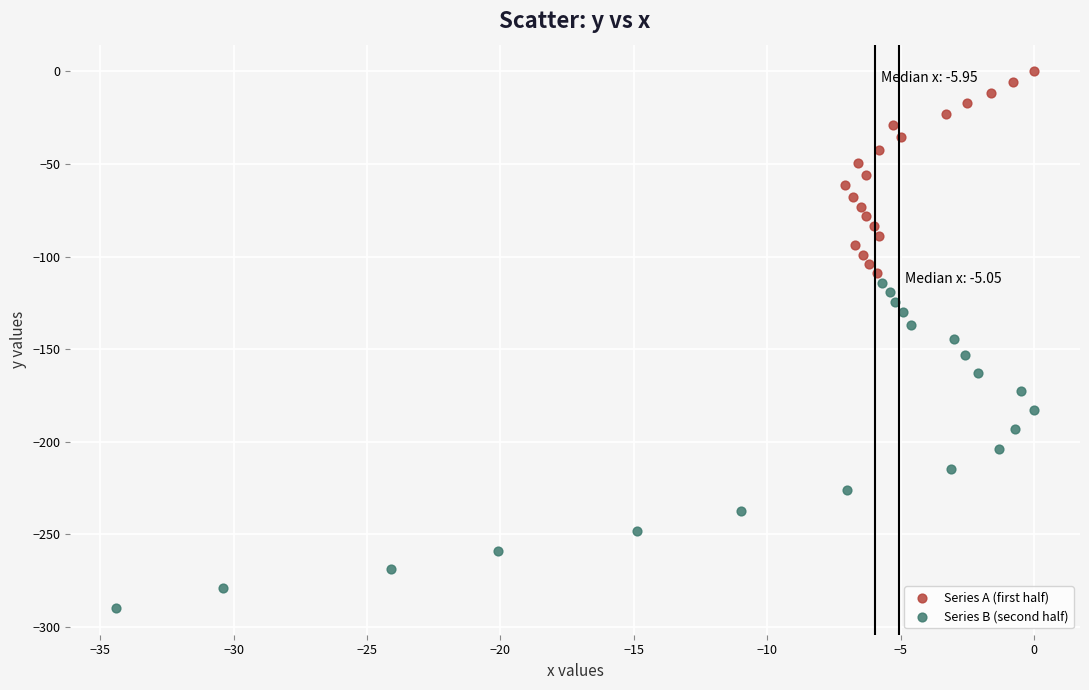

Which series contains the lowest Y value?

Series B (second half)